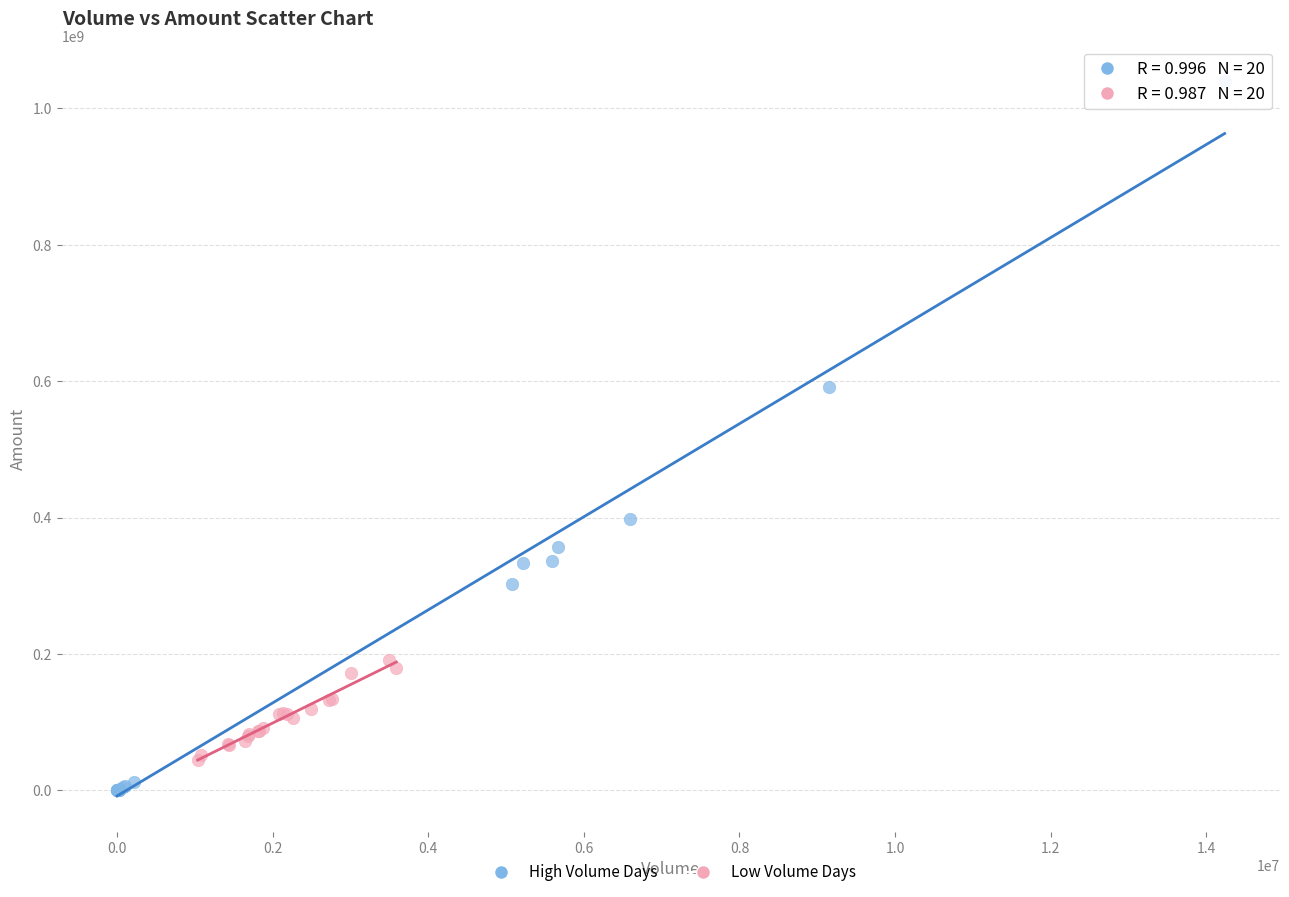

What are all the series names shown in the legend?

High Volume Days, Low Volume Days